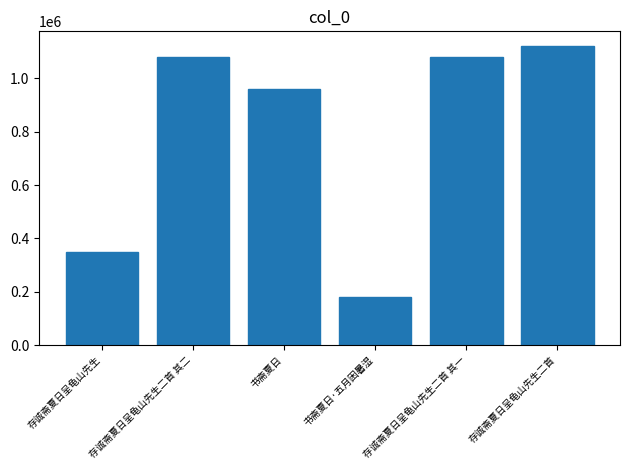

The chart shows a value of 49664 at 书斋夏日·五月困暑湿. True or false?

False